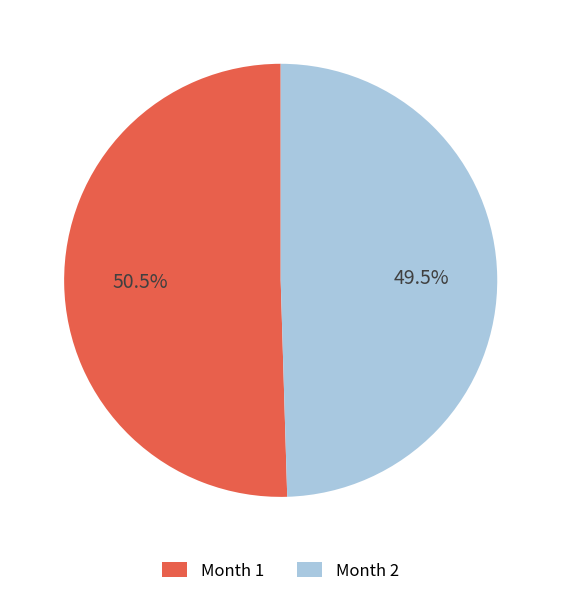

To the nearest percent, what is the difference between the largest and smallest slice percentages?

1%